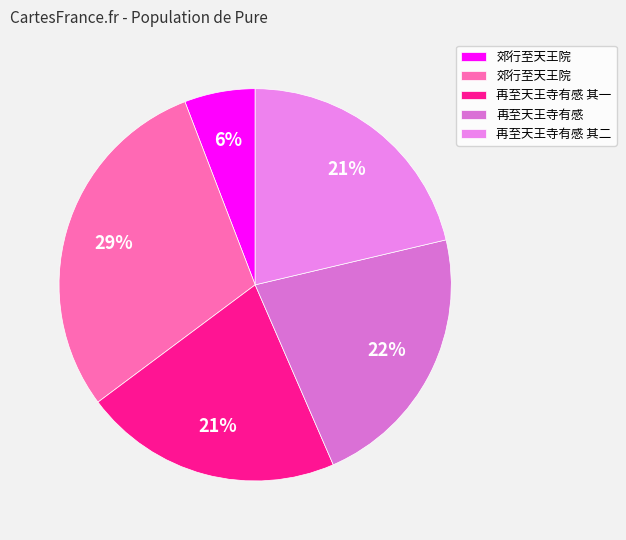

Which slice is the smallest?

郊行至天王院